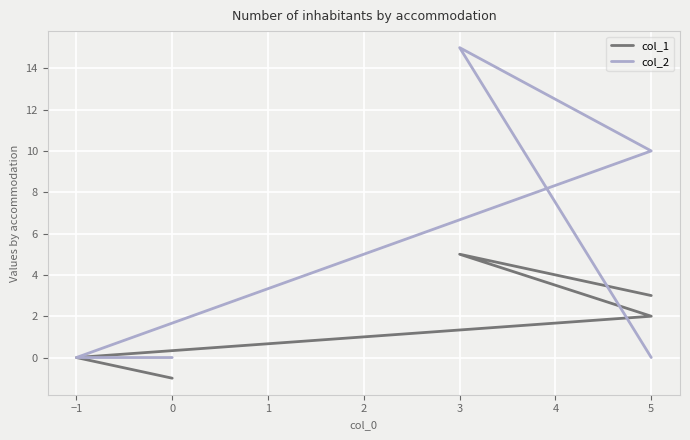

Reading left to right, transcribe all the data shown in this chart.

col_1: 3	5	2	0	-1
col_2: 0	15	10	0	0